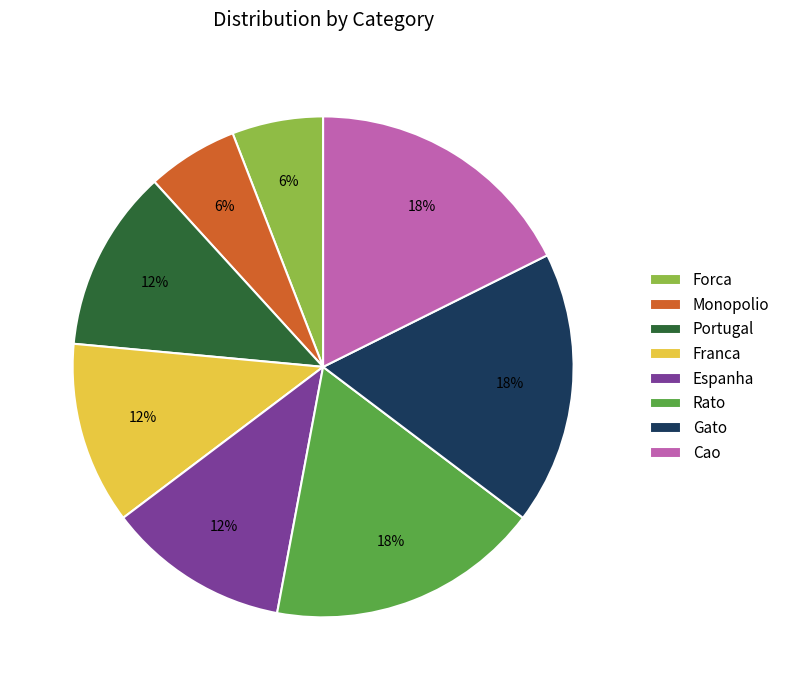

Does any single category account for the majority?

No